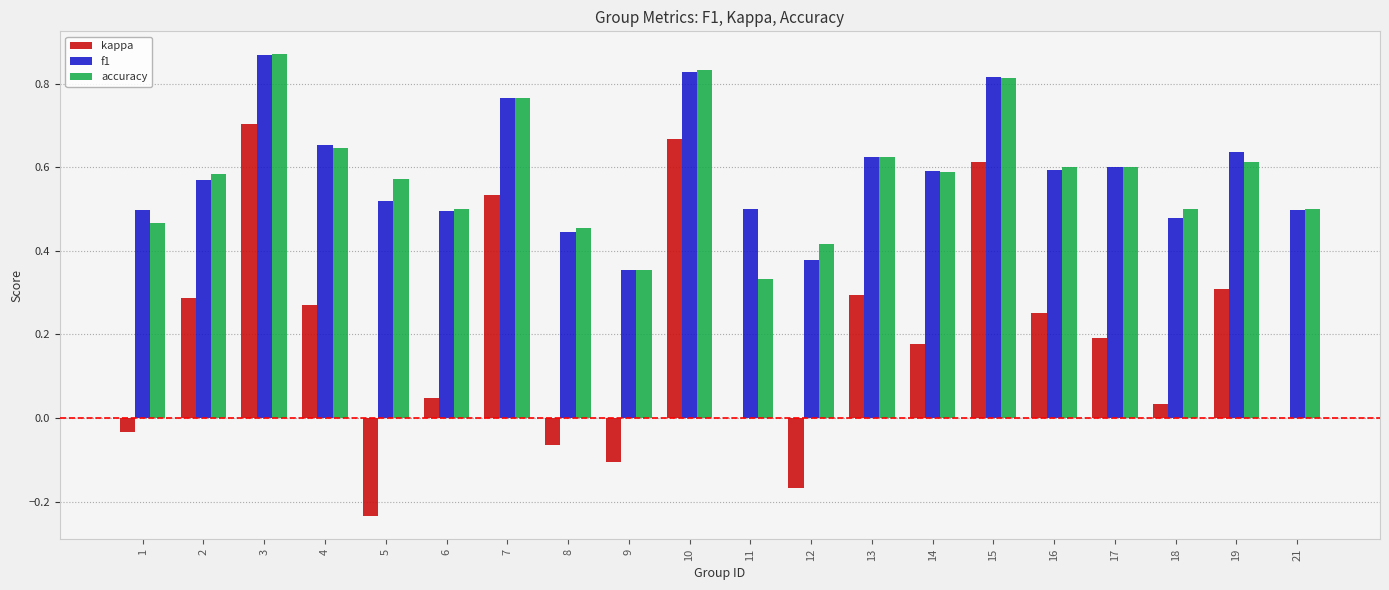

Is it true that f1 equals 0.6 at 16?

True